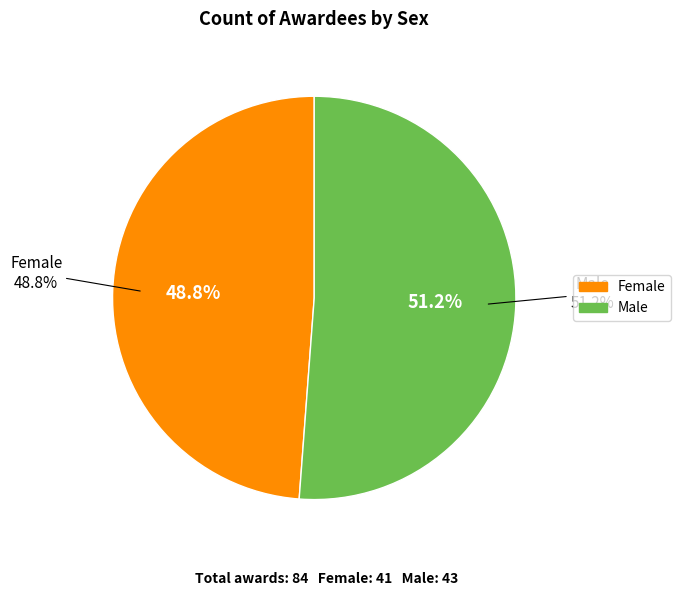

Is it true that Male is 51% of the pie?

True